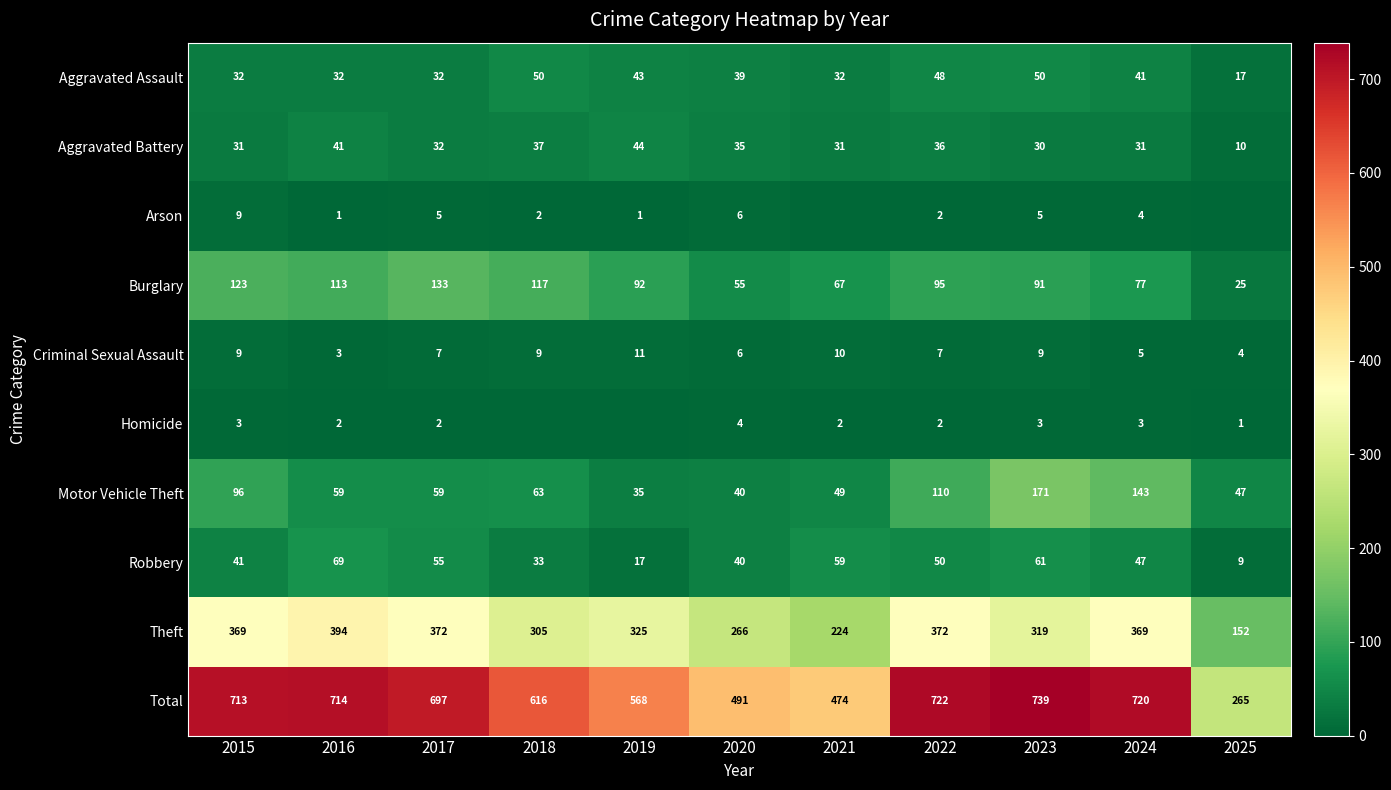

What is the difference between the second highest and minimum values in the Motor Vehicle Theft series?

108